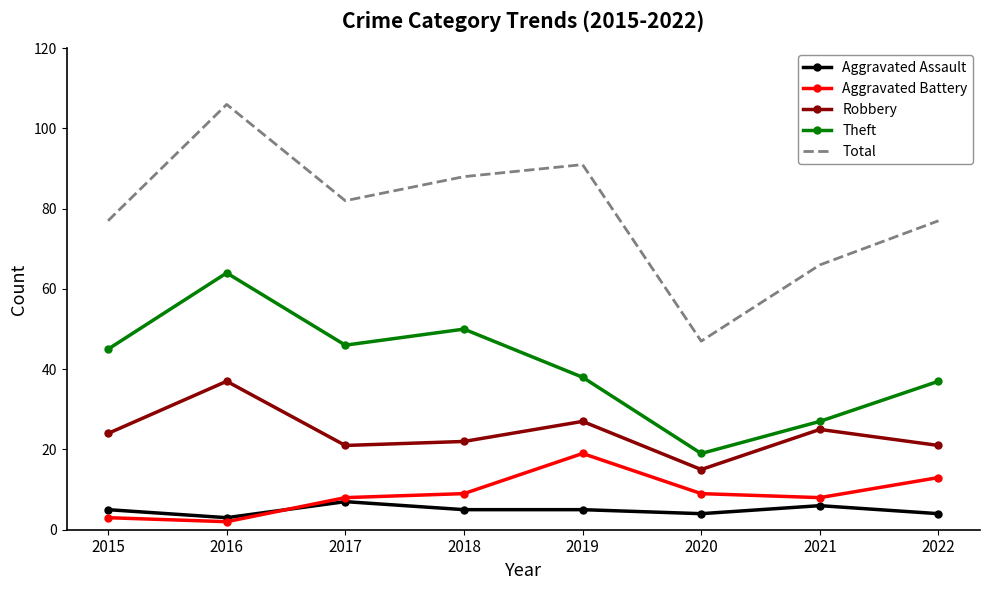

Rank the series by their maximum value, from highest to lowest.

Total, Theft, Robbery, Aggravated Battery, Aggravated Assault